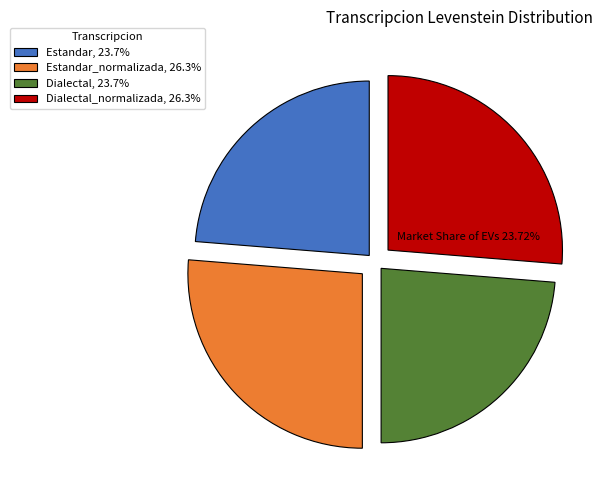

Approximately how many times larger is the value at Dialectal_normalizada, 26.3% compared to Estandar_normalizada, 26.3%?

1.0